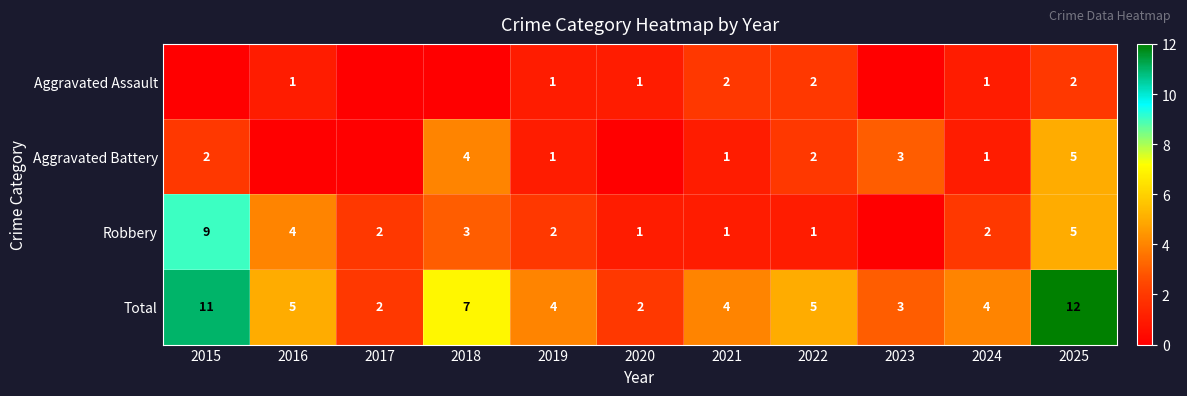

Between 2022 and 2017, which is larger?

2022